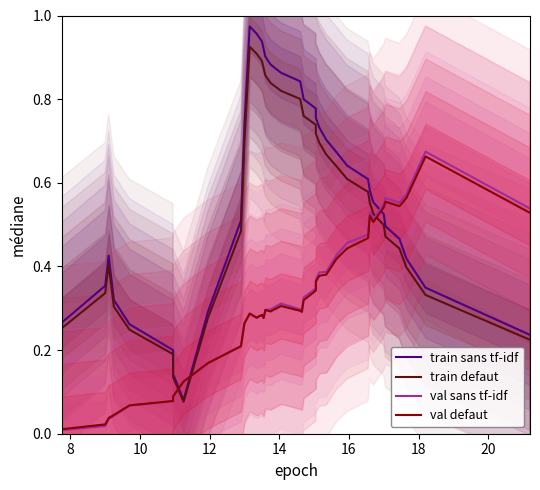

True or false: train sans tf-idf and train defaut intersect in this chart.

False